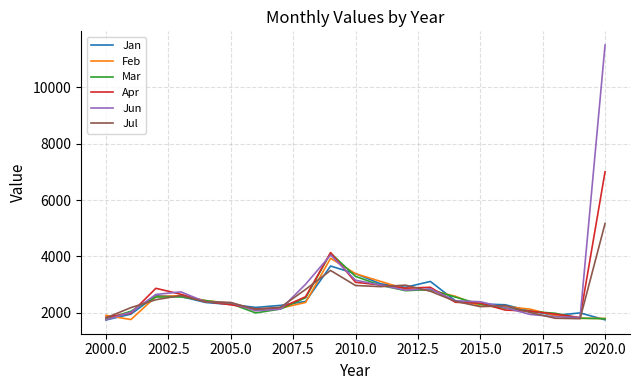

What is the maximum value for Mar?

4122